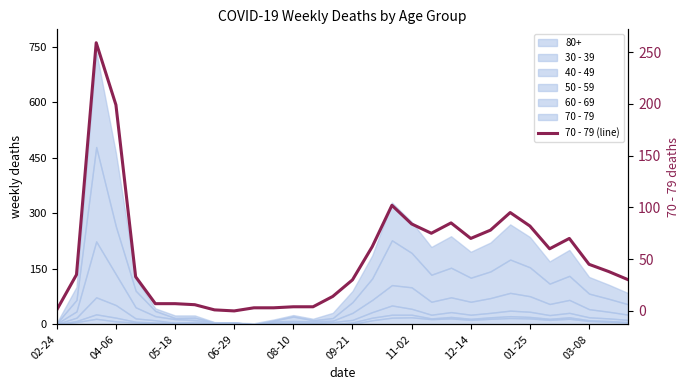

True or false: the data shows 85 at 20.

True